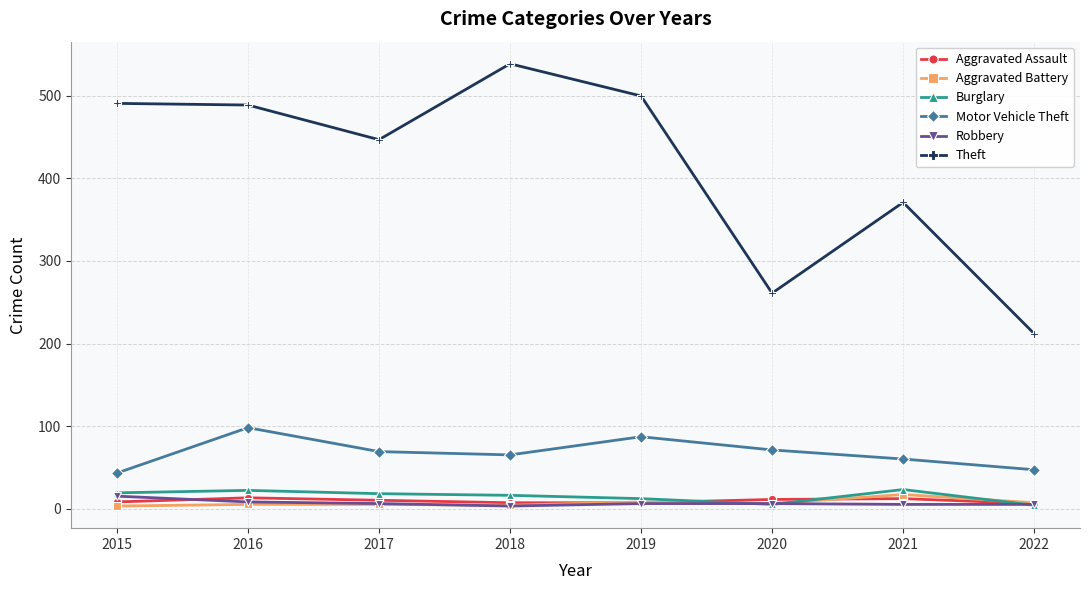

What is the total value across all series at 2016?

635